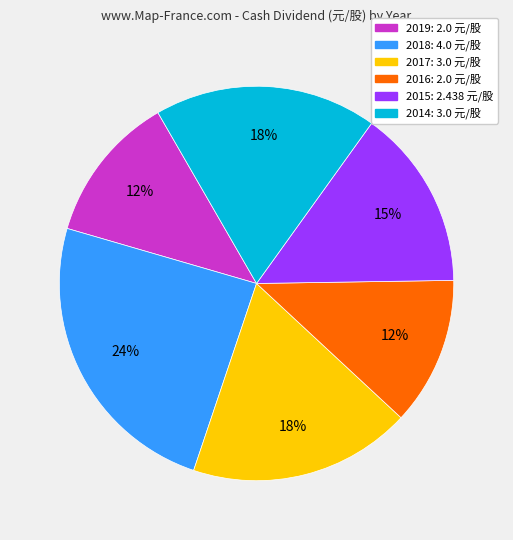

Is there any slice that represents more than half of the pie?

No